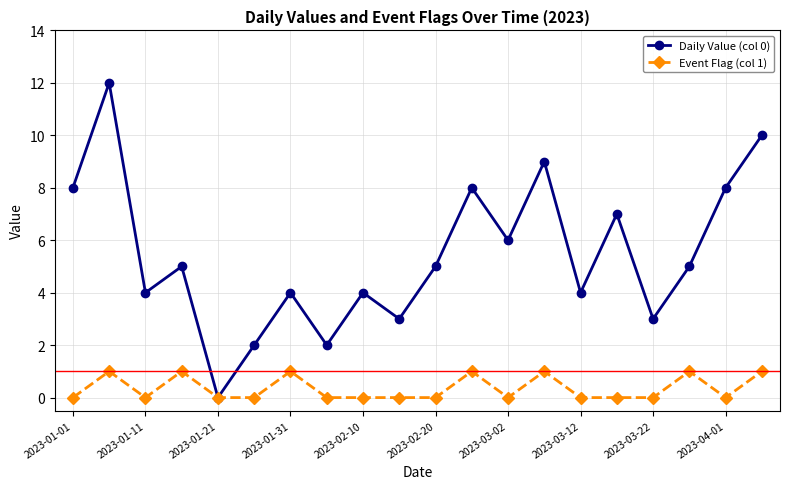

Rank the series by their average value, from highest to lowest.

Daily Value (col 0), Event Flag (col 1)